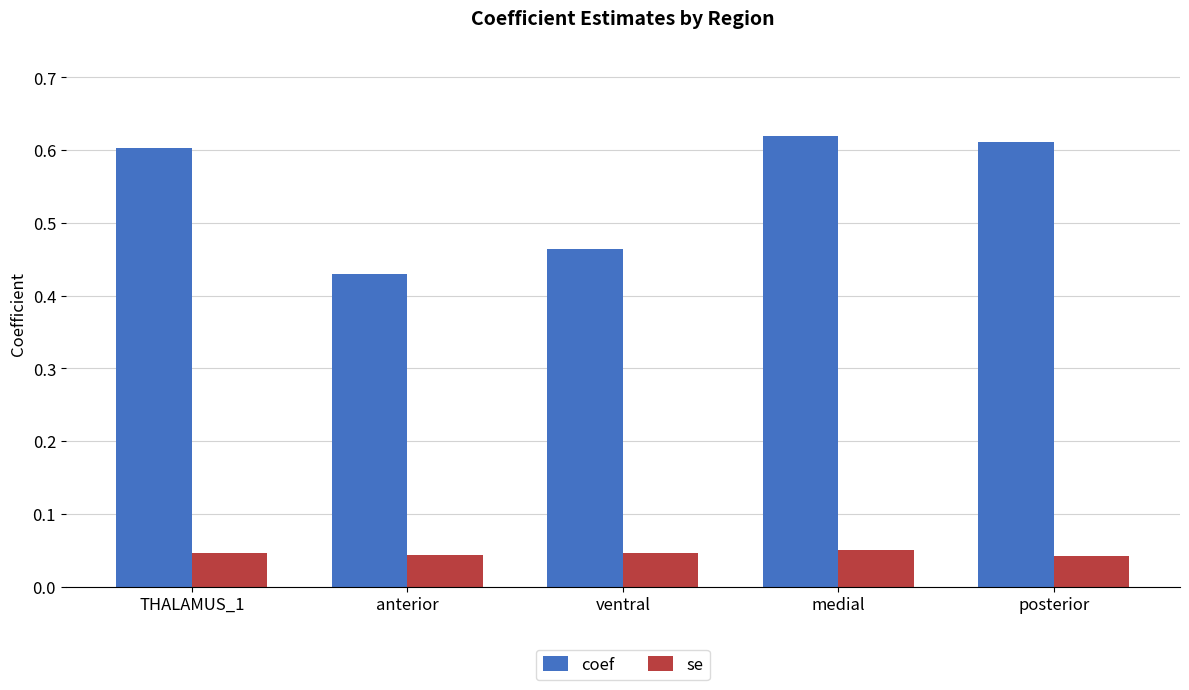

What are all the series names shown in the legend?

coef, se